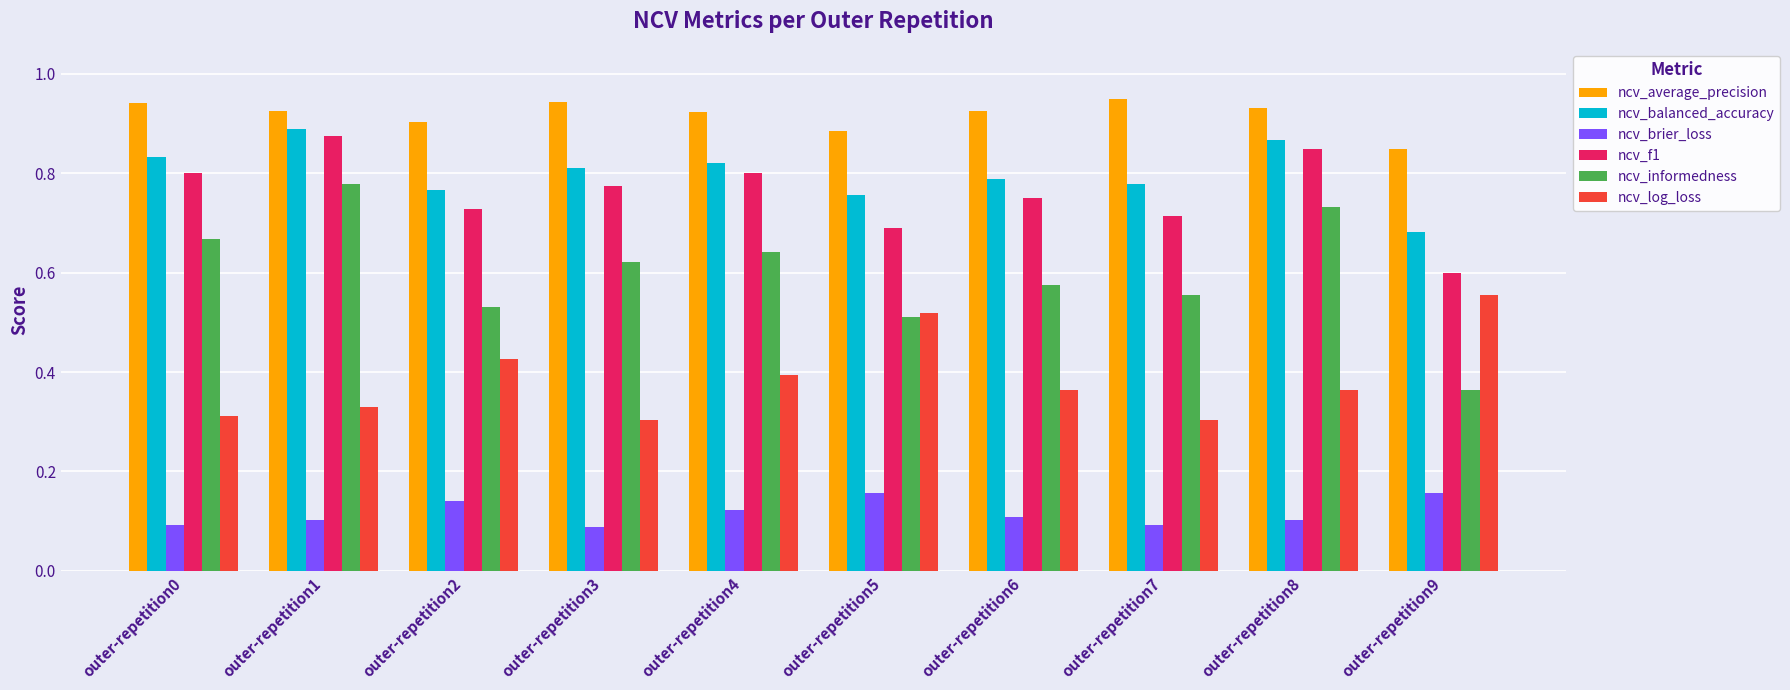

Is the value of ncv_log_loss at outer-repetition2 greater than the value of ncv_average_precision at outer-repetition1?

No